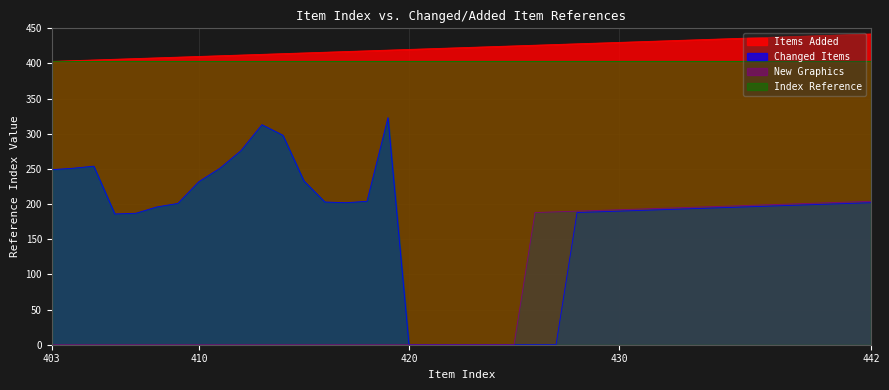

What is the difference between the Items Added values at 422 and 424?

2